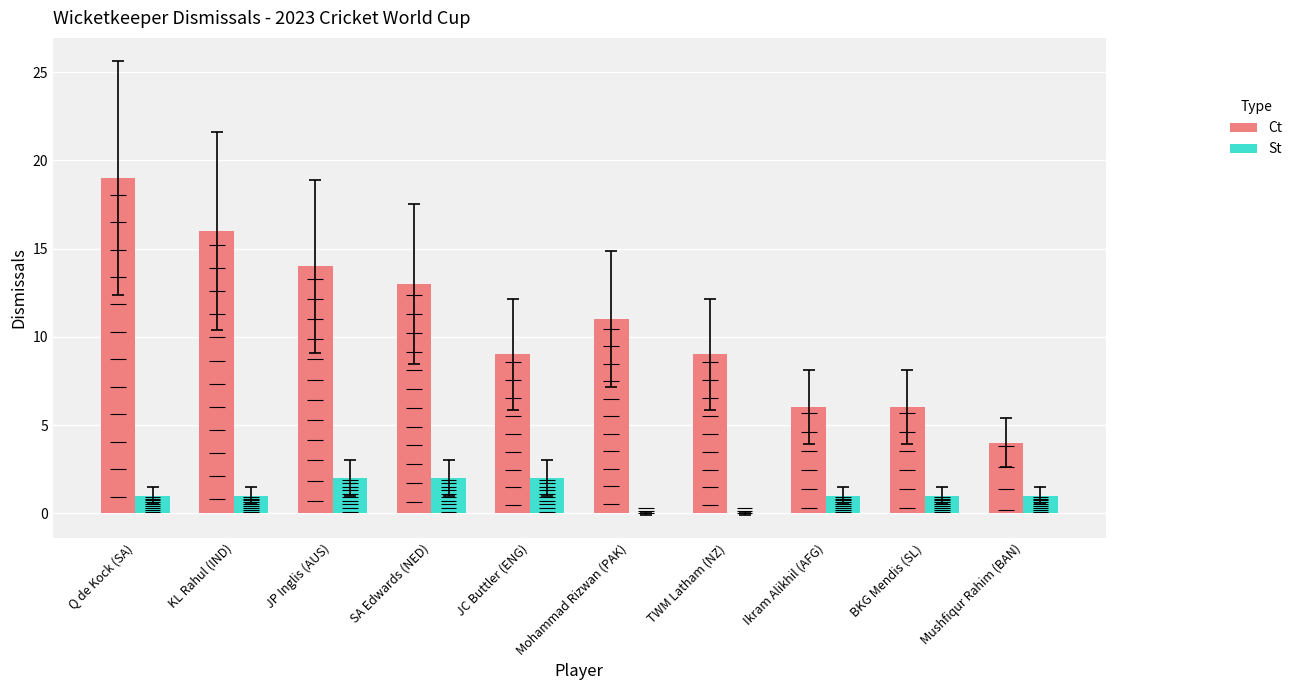

Is it true that Ct equals 25 at KL Rahul (IND)?

False